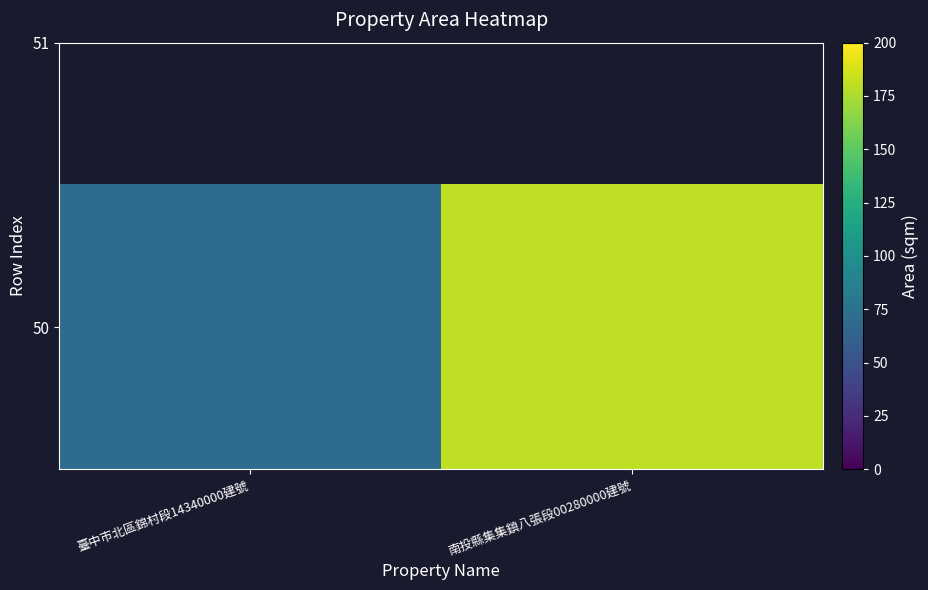

Is it true that the value at 臺中市北區錦村段14340000建號 is 46.6?

False